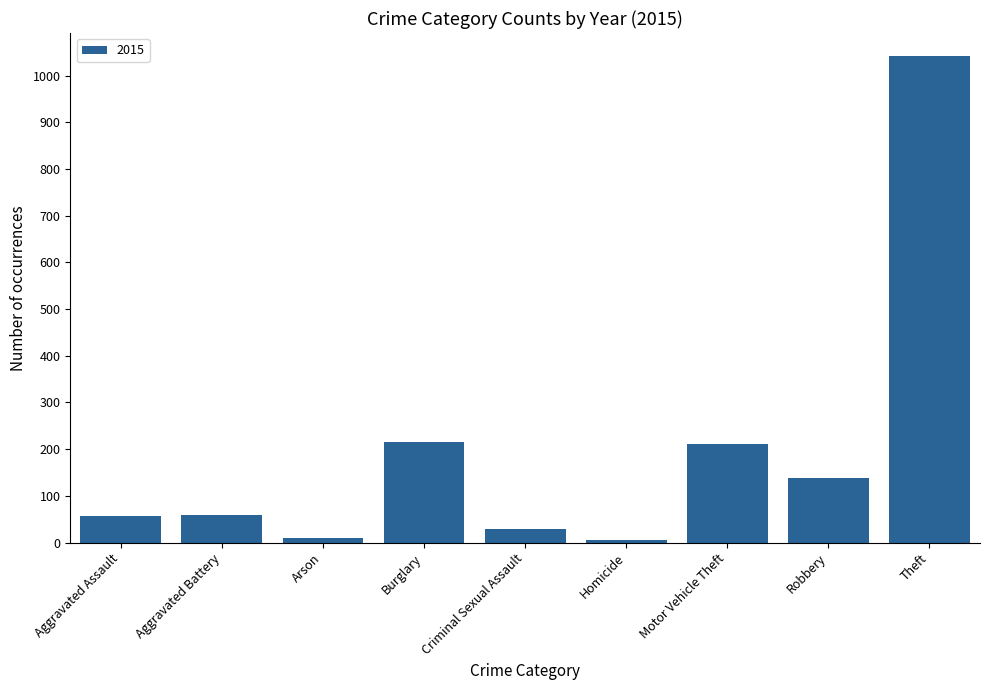

What is the sum of the values at Burglary and Aggravated Assault?

272